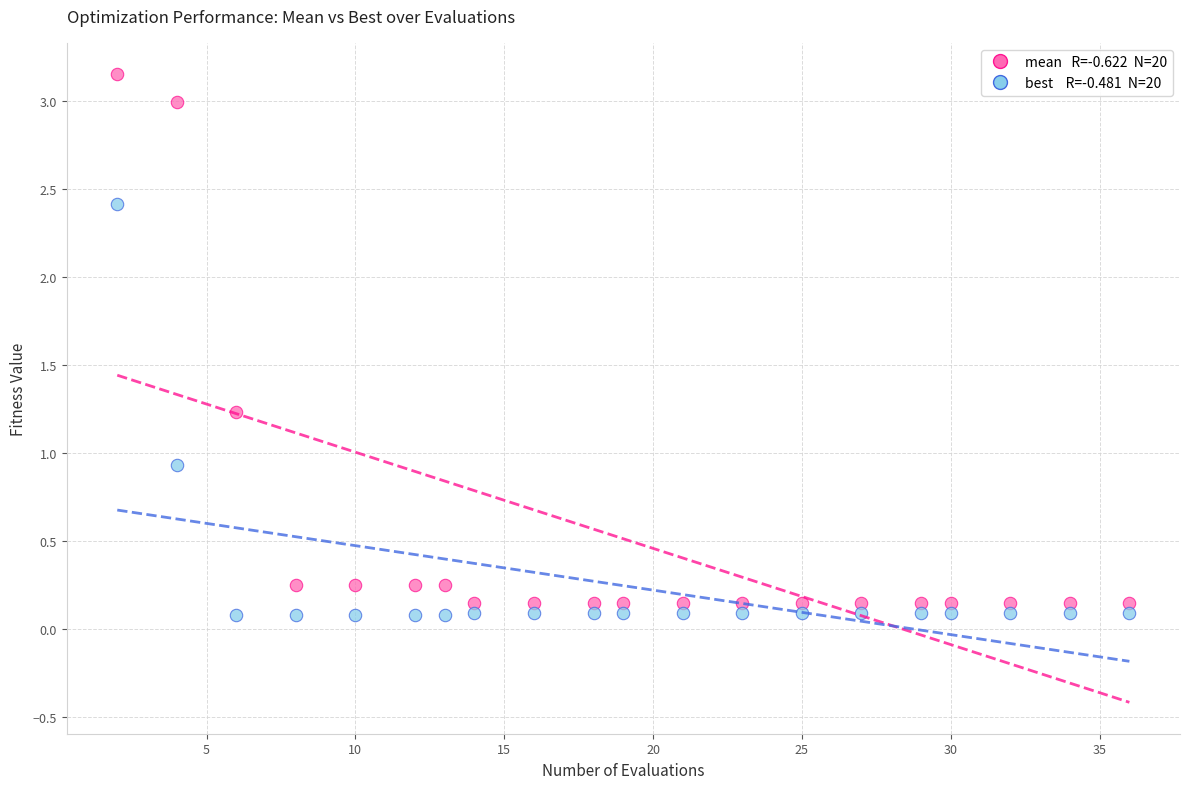

Across all series, what Y value is closest to 1?

0.9